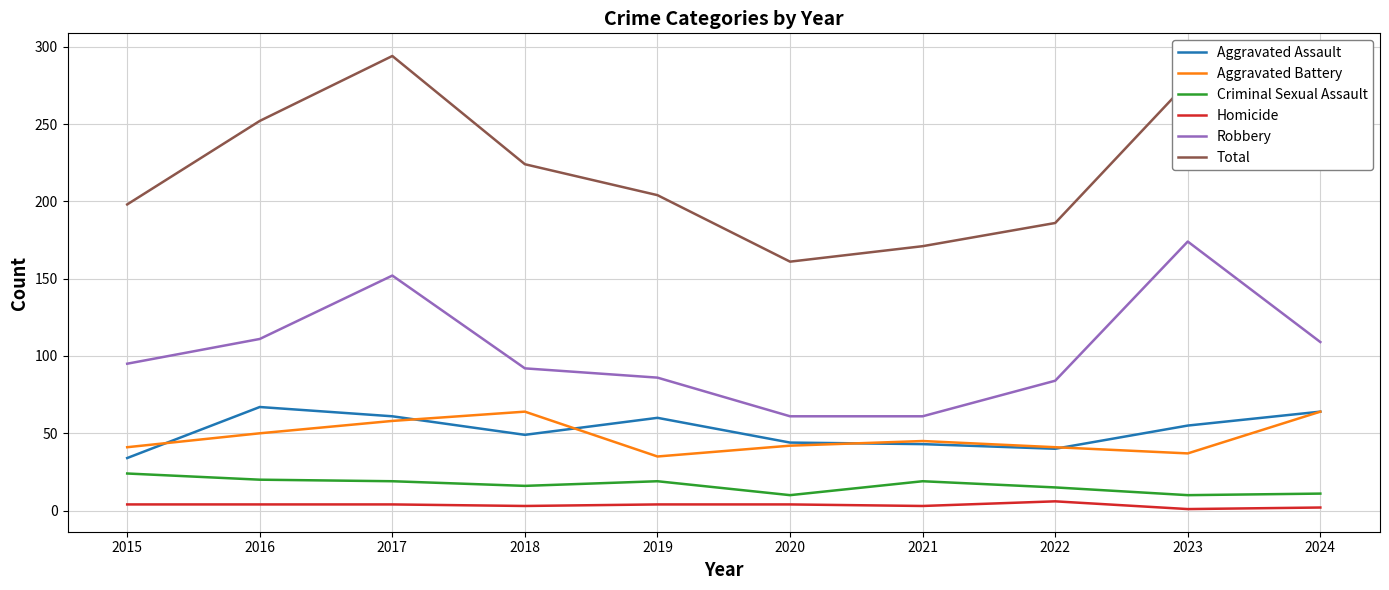

Which series changed the most between 2020 and 2024?

Total